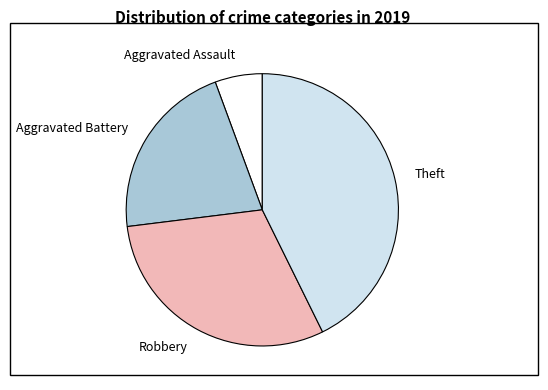

Does any single category account for the majority?

No